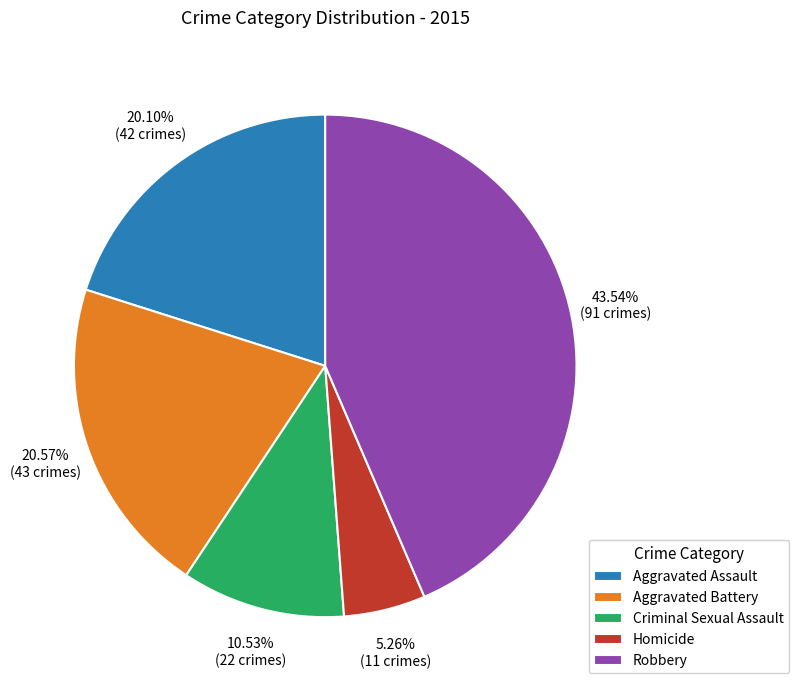

Which slice is the smallest?

Homicide